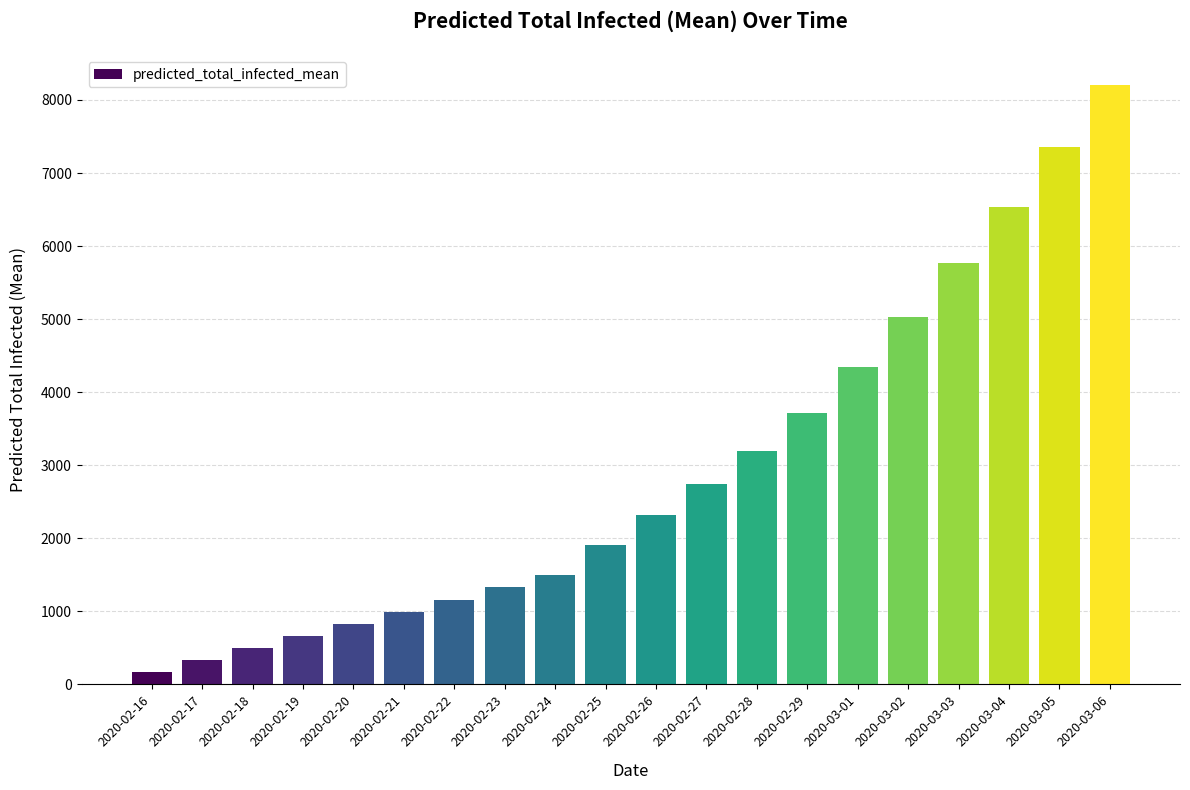

Rank the categories by value from lowest to highest.

2020-02-16, 2020-02-17, 2020-02-18, 2020-02-19, 2020-02-20, 2020-02-21, 2020-02-22, 2020-02-23, 2020-02-24, 2020-02-25, 2020-02-26, 2020-02-27, 2020-02-28, 2020-02-29, 2020-03-01, 2020-03-02, 2020-03-03, 2020-03-04, 2020-03-05, 2020-03-06